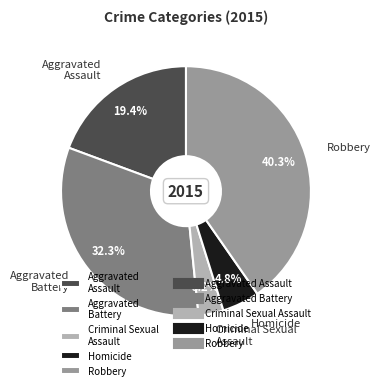

What percentage is the Aggravated Battery slice, to the nearest percent?

32%